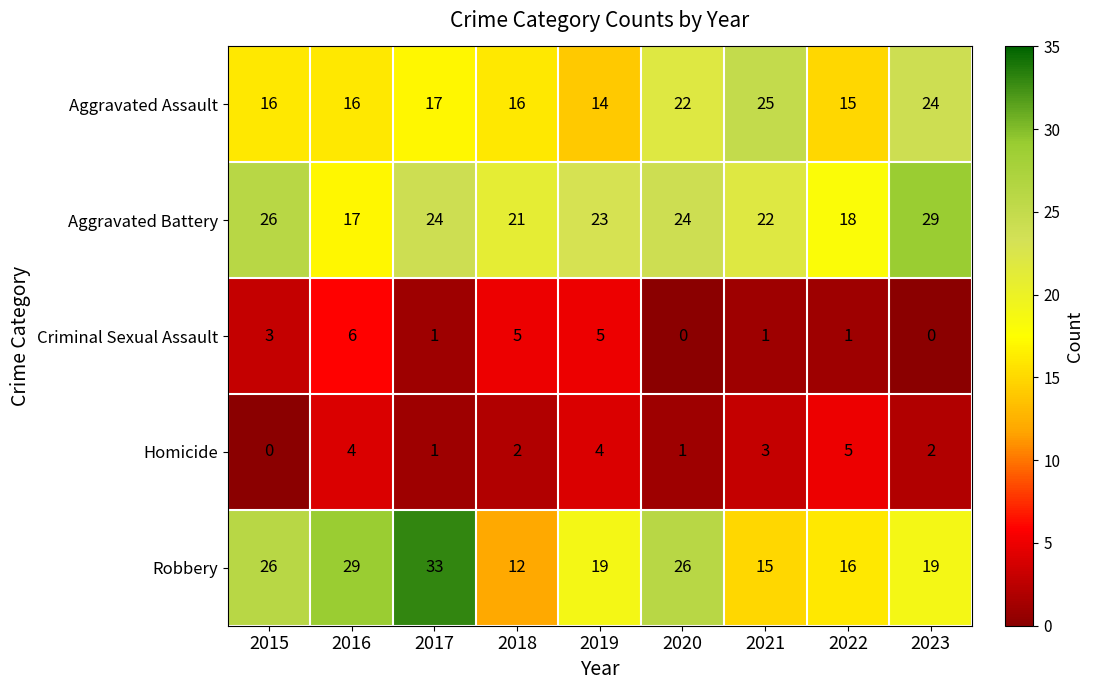

Which series has the largest range (max minus min)?

Robbery